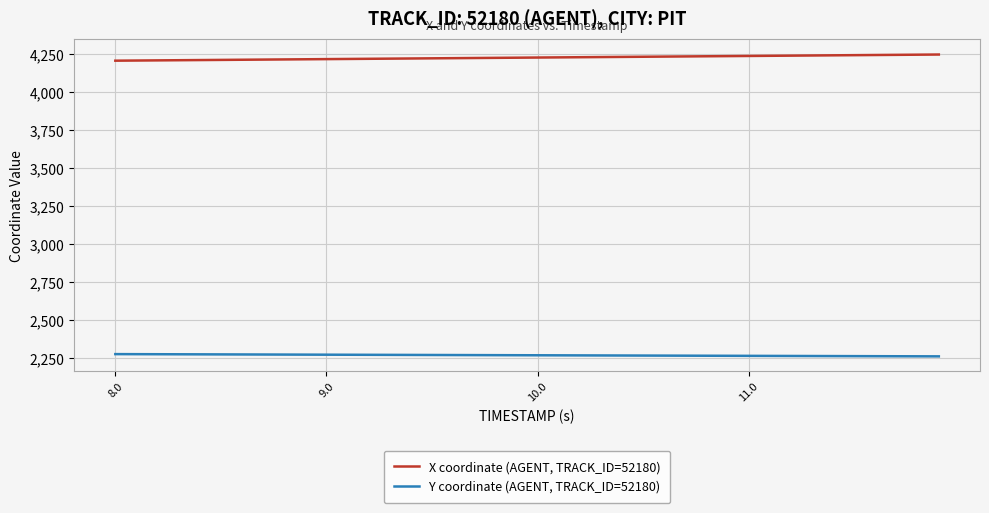

How many values in the Y coordinate (AGENT, TRACK_ID=52180) series are below 2270?

20